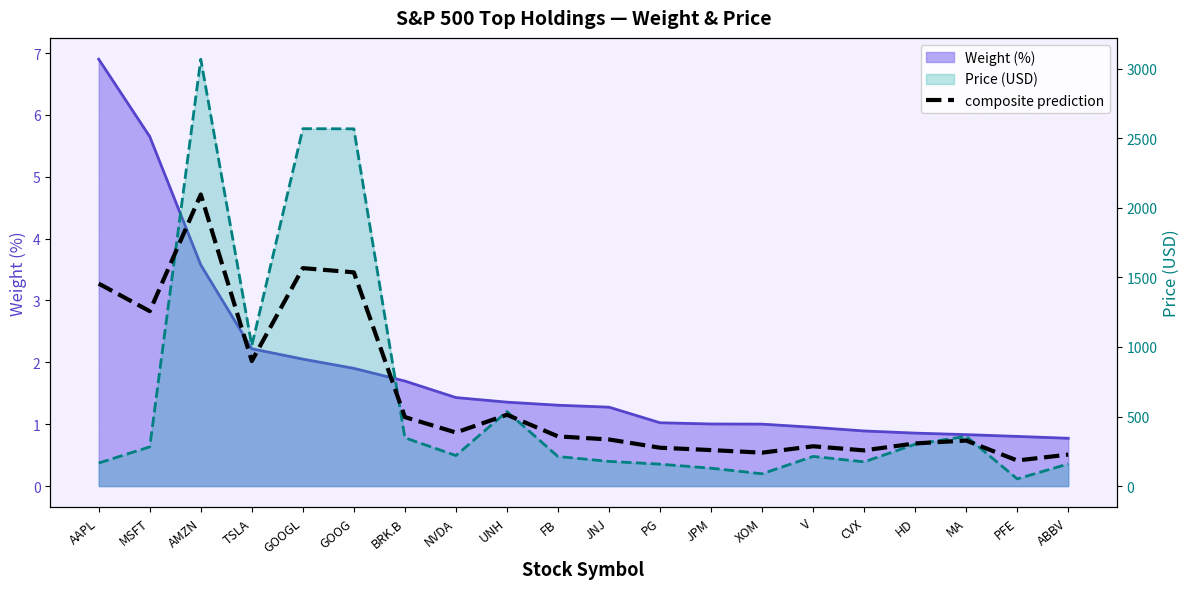

Approximately how many times larger is the value at V compared to GOOGL?

0.2